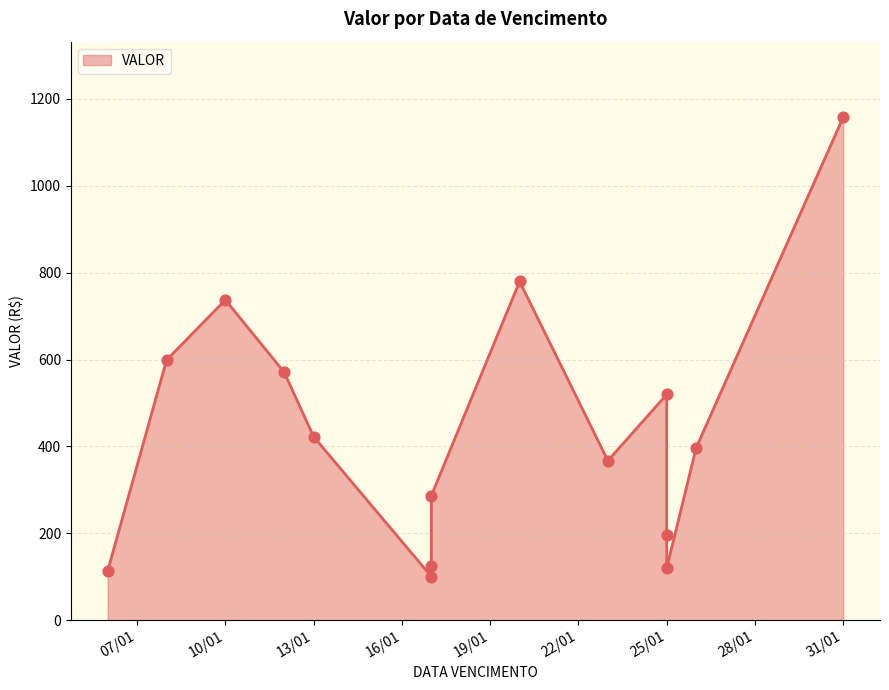

What is the change in value from 25/01/2025 to 13/01/2025?

-97.2